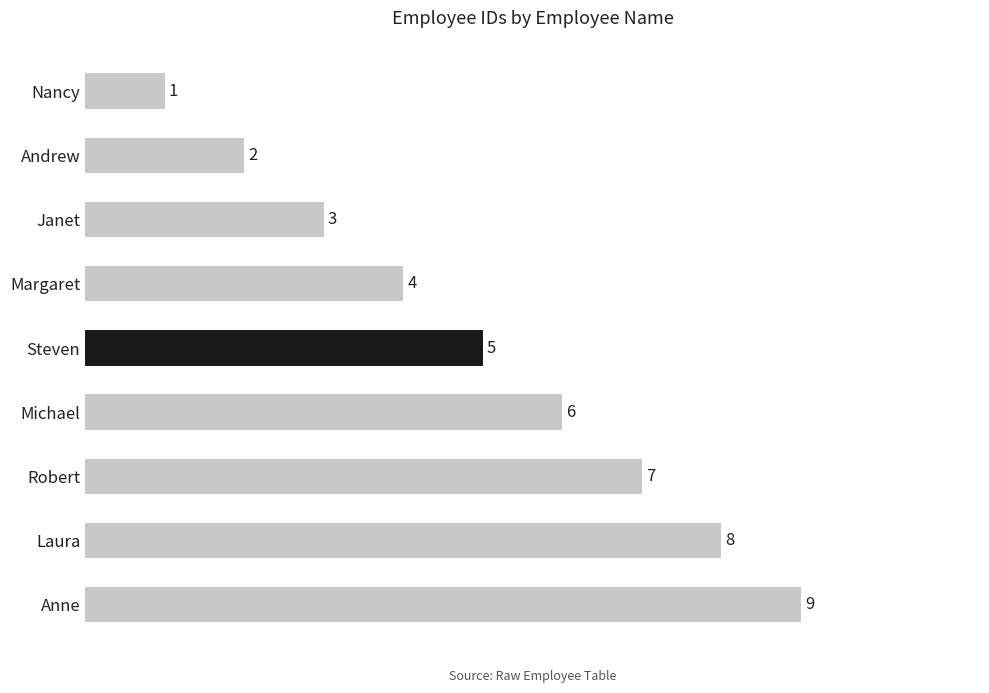

Reading bottom to top, extract all data points from this chart.

Anne=9	Laura=8	Robert=7	Michael=6	Steven=5	Margaret=4	Janet=3	Andrew=2	Nancy=1